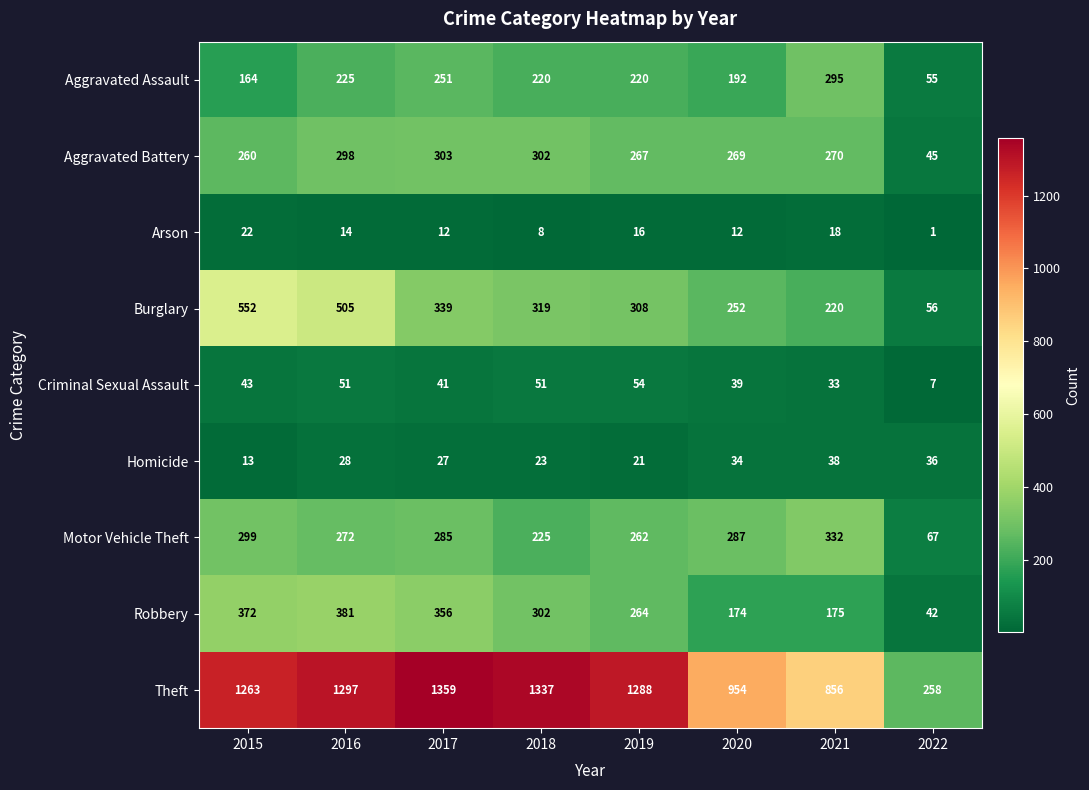

At 2019, list the series in order from smallest to largest.

Arson, Homicide, Criminal Sexual Assault, Aggravated Assault, Motor Vehicle Theft, Robbery, Aggravated Battery, Burglary, Theft